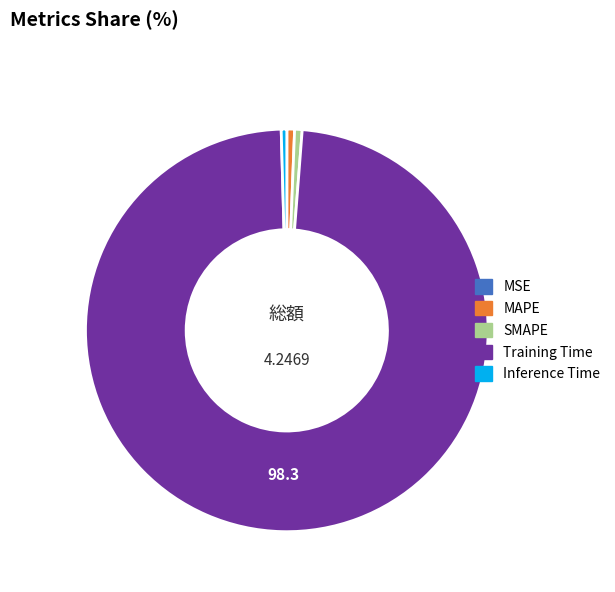

What is the largest slice in the pie chart?

Training Time